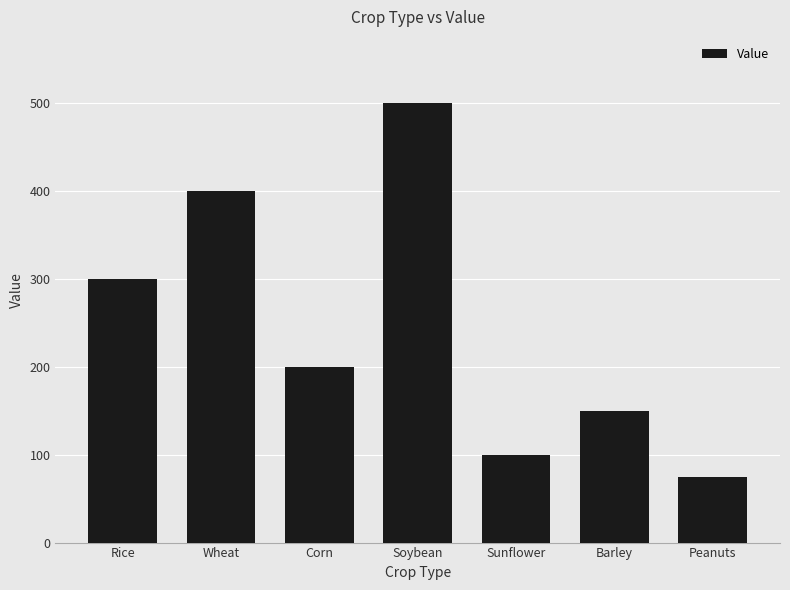

List the labels in order of value, smallest first.

Peanuts, Sunflower, Barley, Corn, Rice, Wheat, Soybean